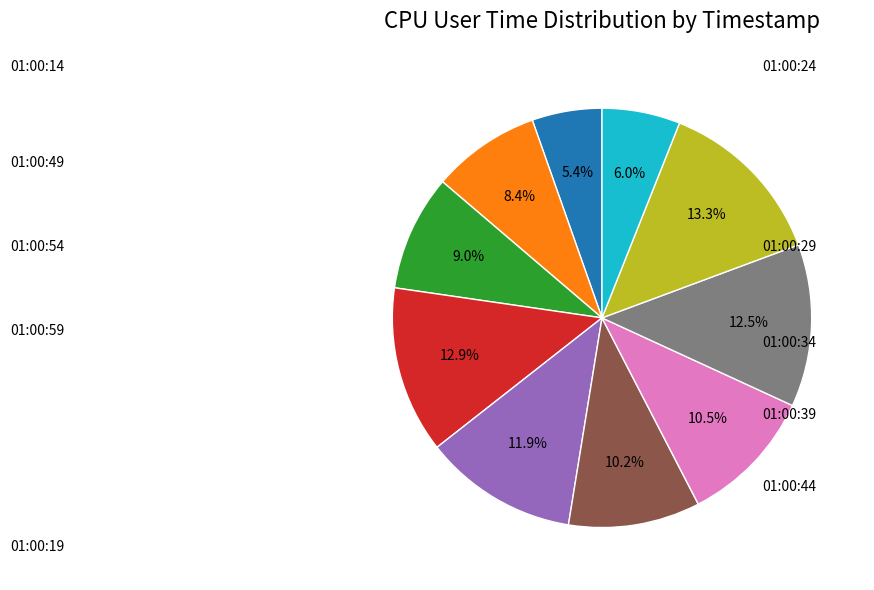

Is there a majority slice in this chart?

No